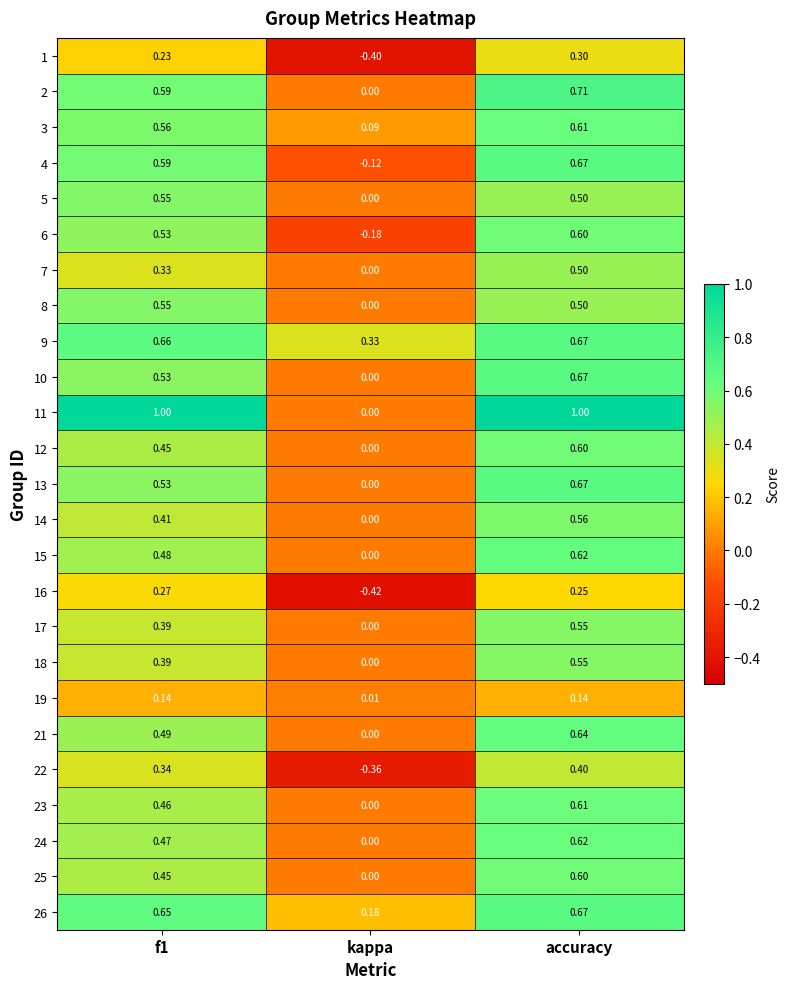

How many categories are shown in the chart?

3